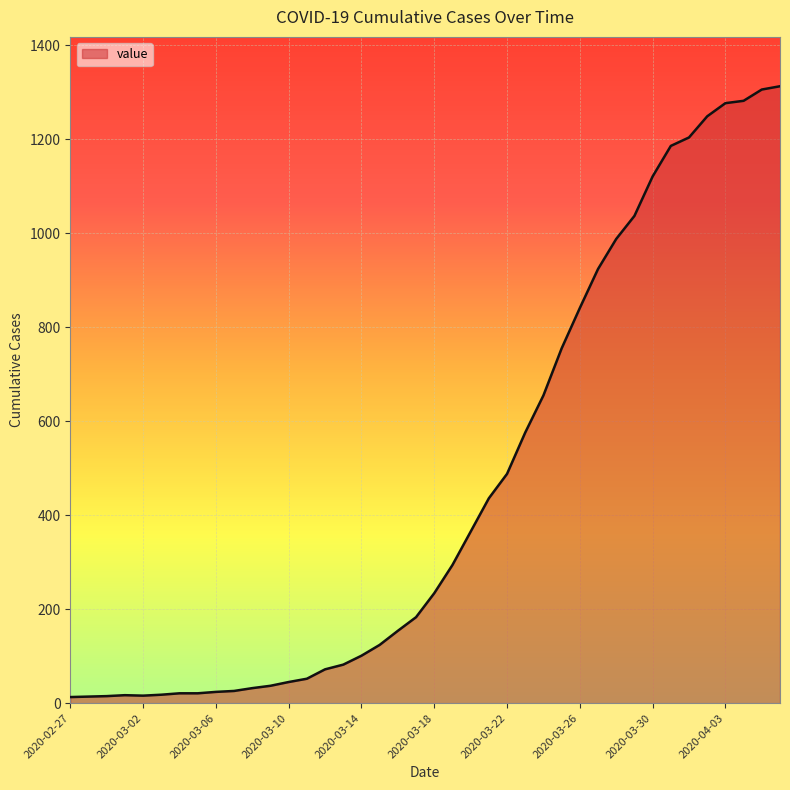

What is the greatest value displayed?

1313